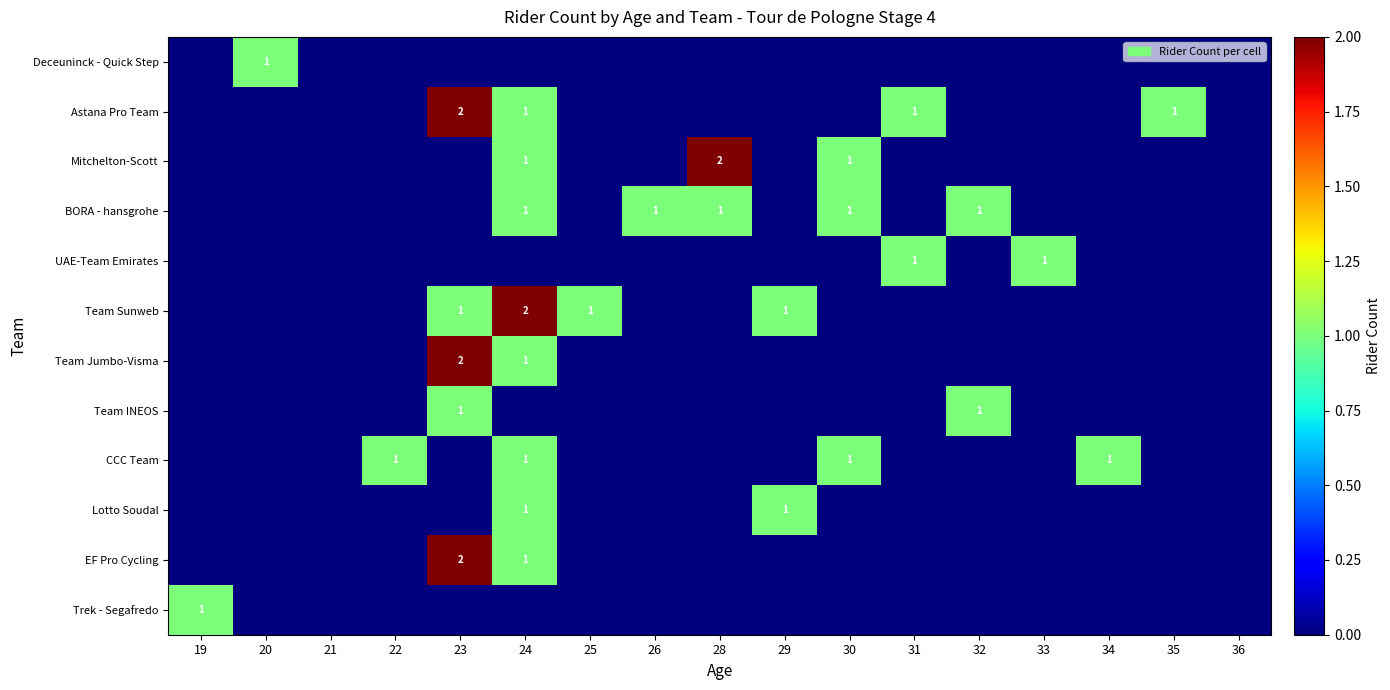

The Astana Pro Team series shows 1 at 32. True or false?

False